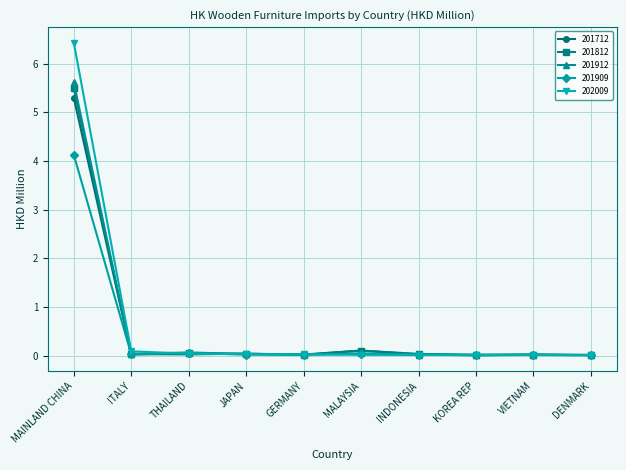

True or false: 201912 has more than 0 interior local peaks.

True